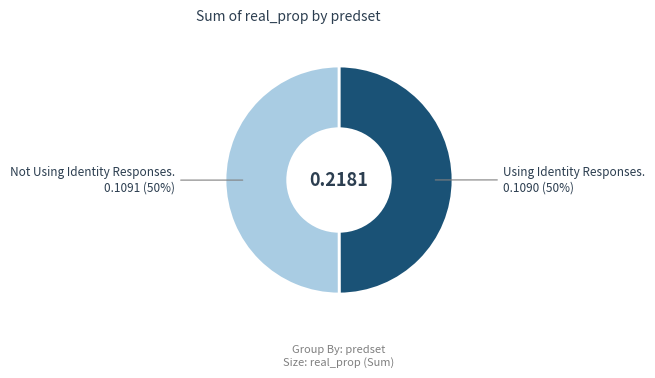

To the nearest percent, what is the average slice percentage?

50%